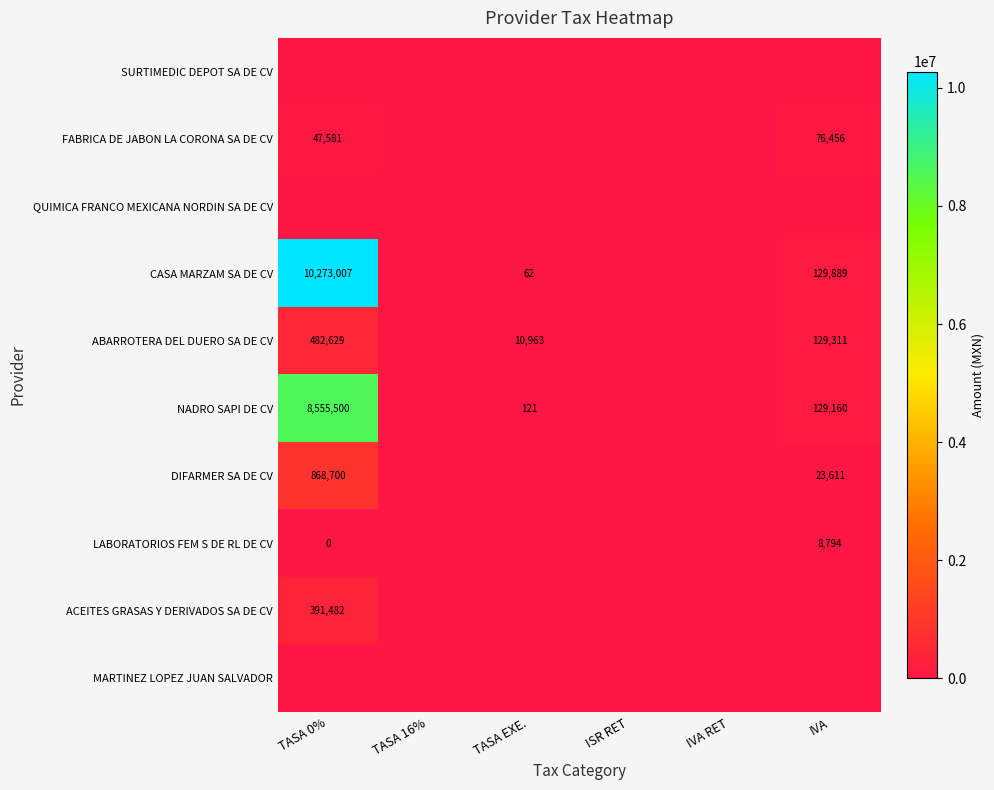

Read the LABORATORIOS FEM S DE RL DE CV value at IVA.

8793.8